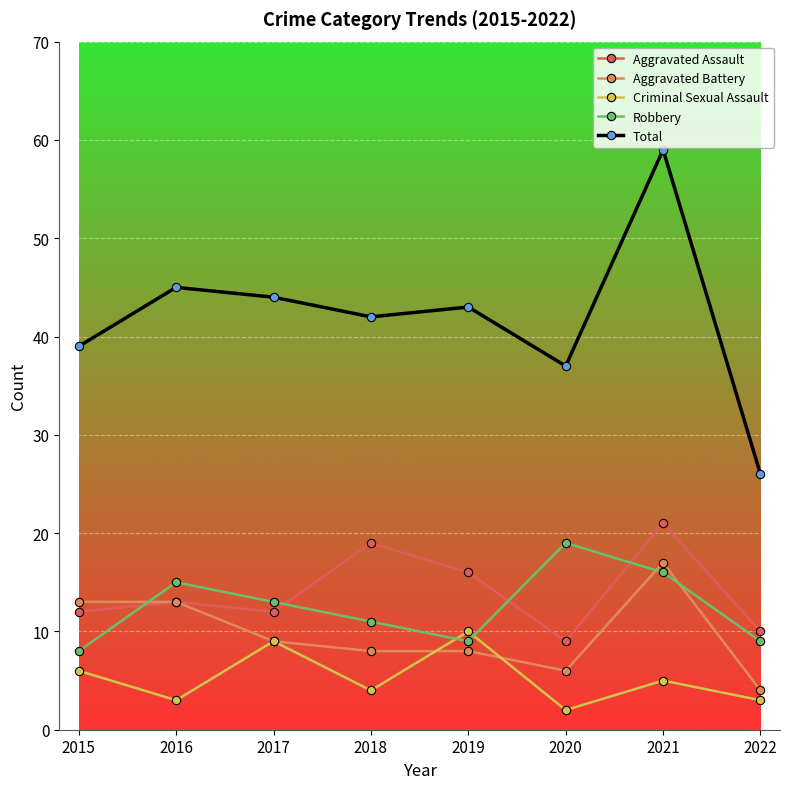

The value of Criminal Sexual Assault at 2015 is 6. True or false?

True